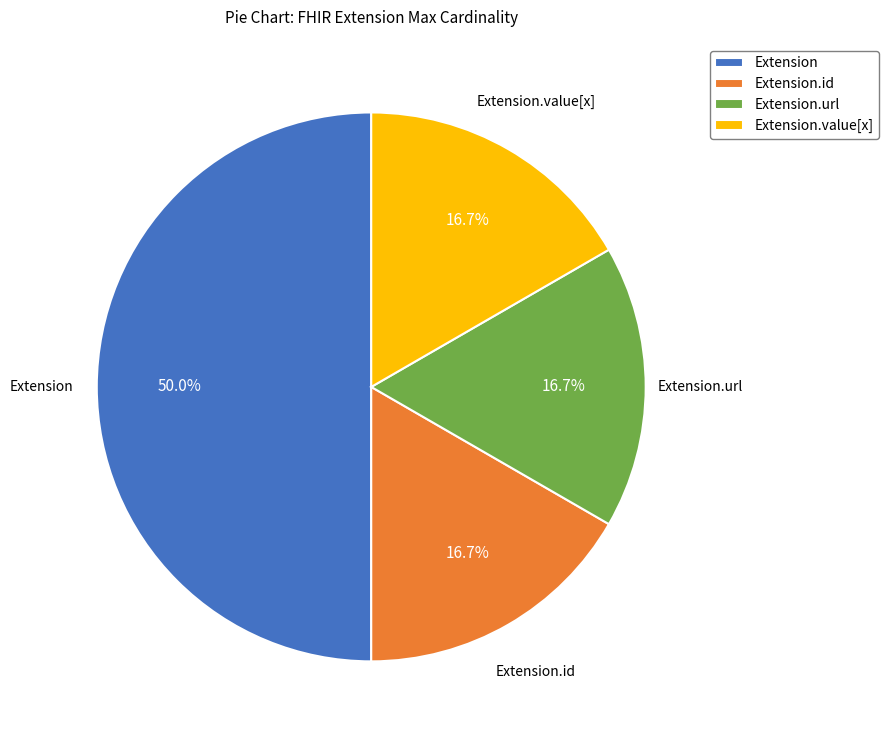

The Extension.url slice represents 93% of the pie. True or false?

False